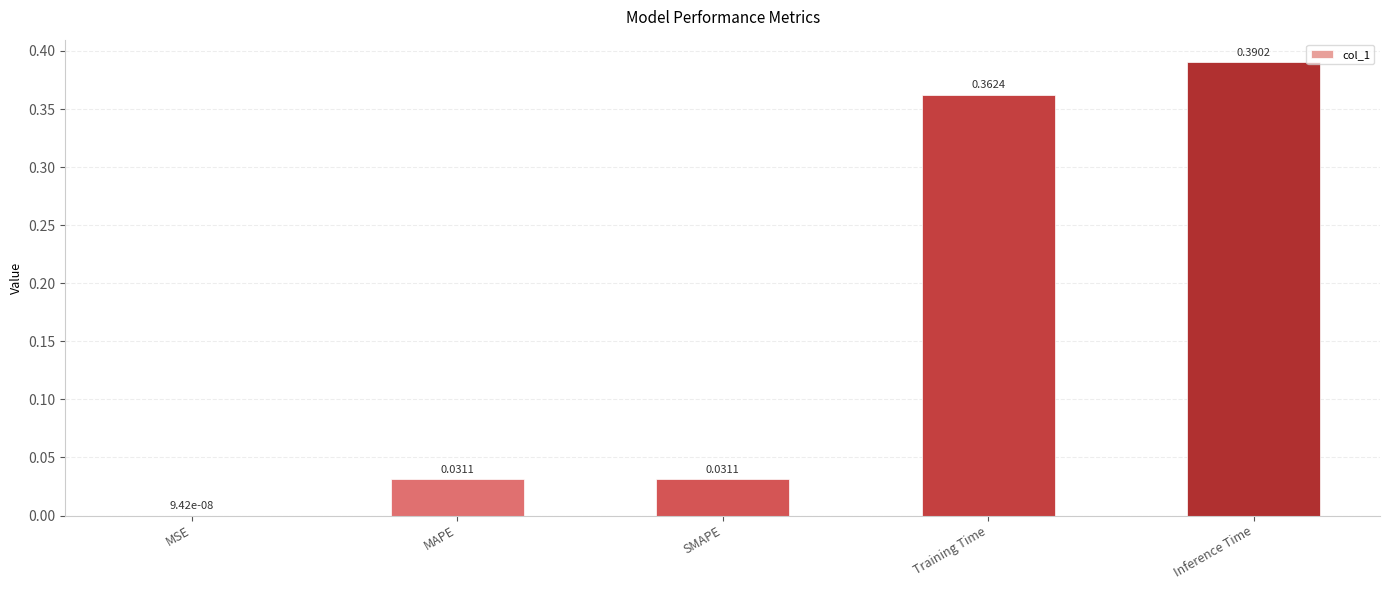

What is the difference between the values at SMAPE and Training Time?

0.3